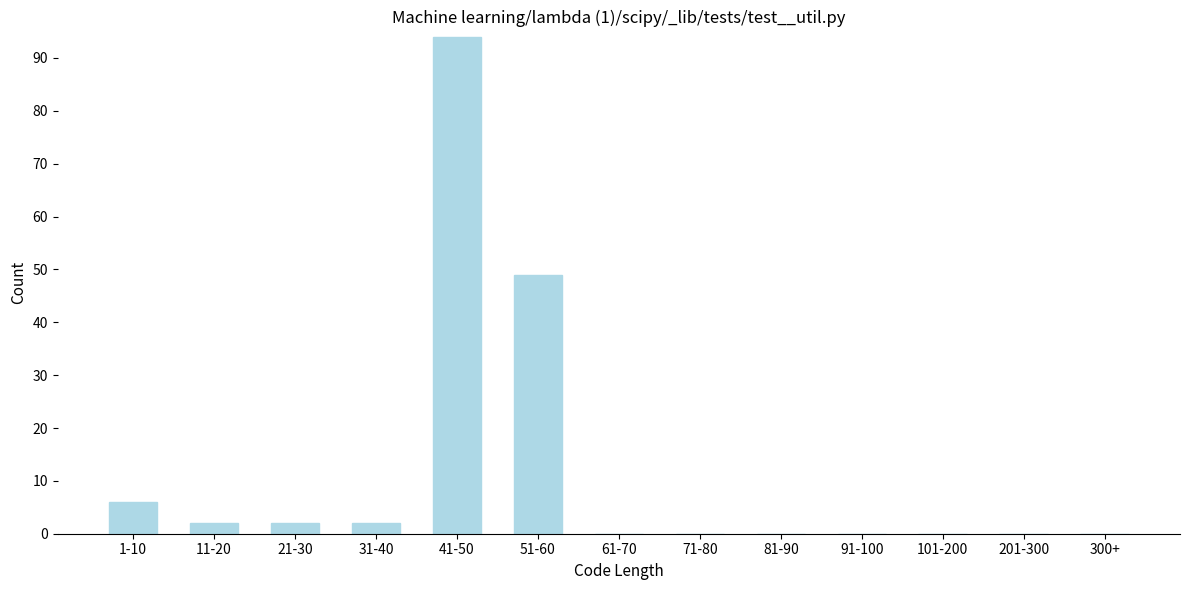

Reading left to right, extract all data points from this chart.

1-10=6	11-20=2	21-30=2	31-40=2	41-50=94	51-60=49	61-70=0	71-80=0	81-90=0	91-100=0	101-200=0	201-300=0	300+=0